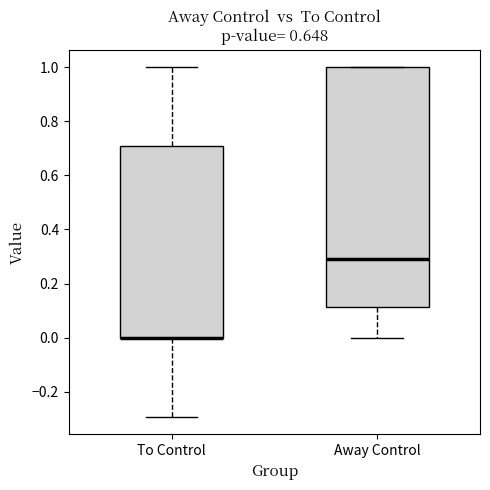

Where is the upper edge of the box for To Control on the y-axis? The values are not printed on the chart, so give them approximately, as read against the axis.

0.70